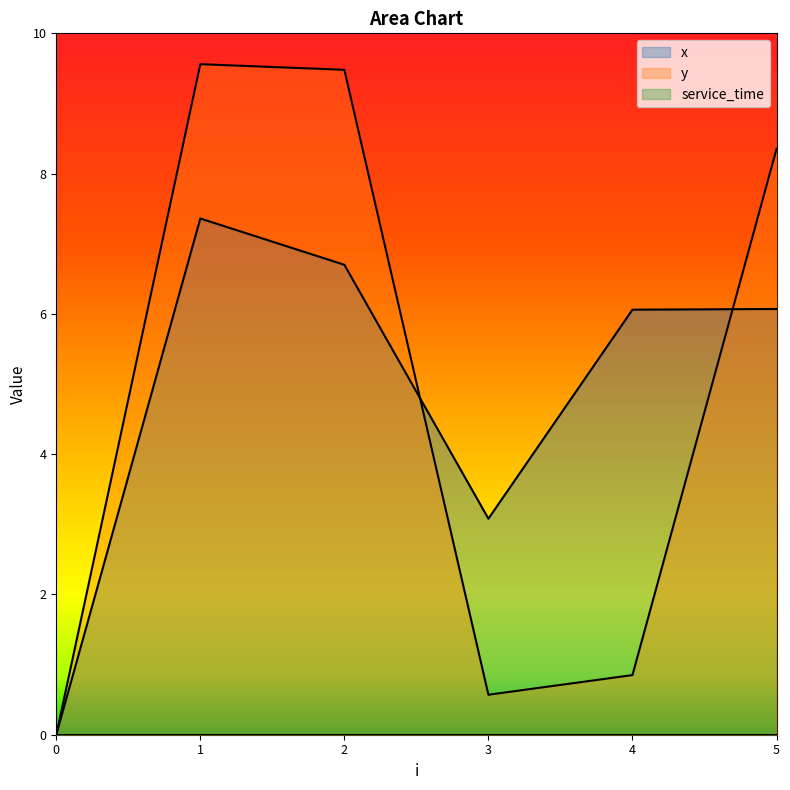

At which category is the sum across all series the highest?

1